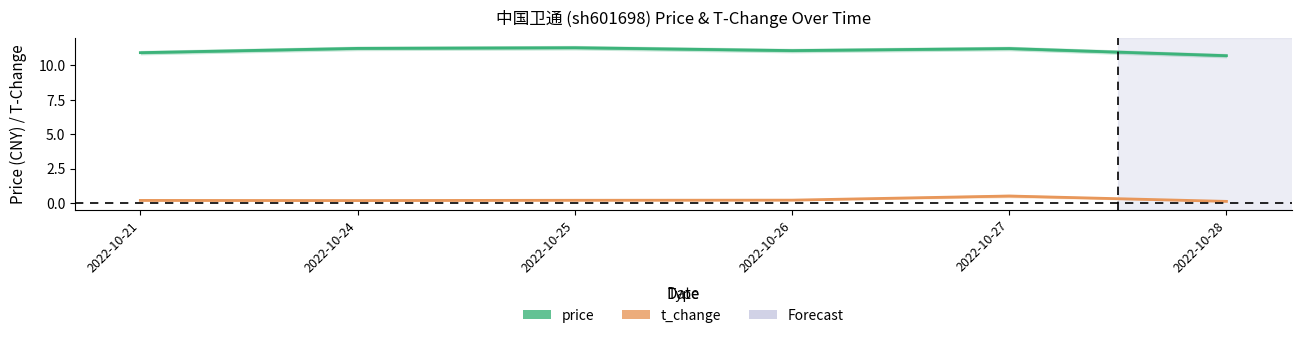

Reading right to left, transcribe all the data shown in this chart.

price: 10.7	11.2	11.1	11.3	11.2	10.9
t_change: 0.1	0.5	0.2	0.2	0.2	0.2